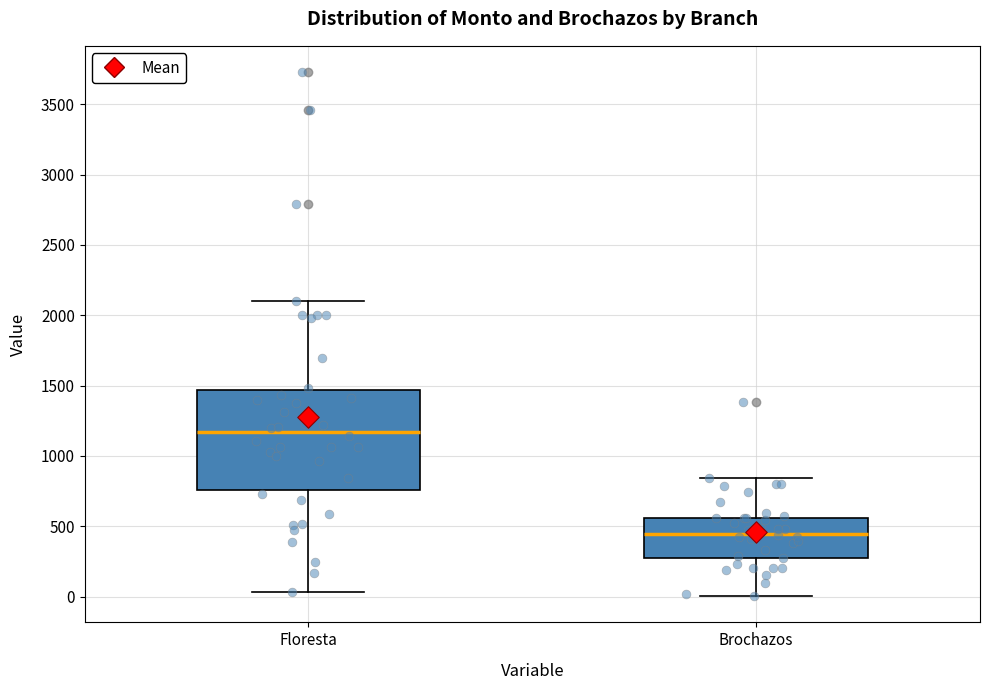

Which box's median line is the lowest?

Brochazos